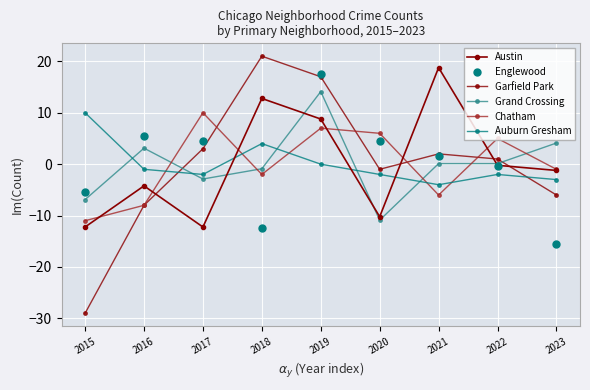

At which category is the sum across all series the highest?

2019